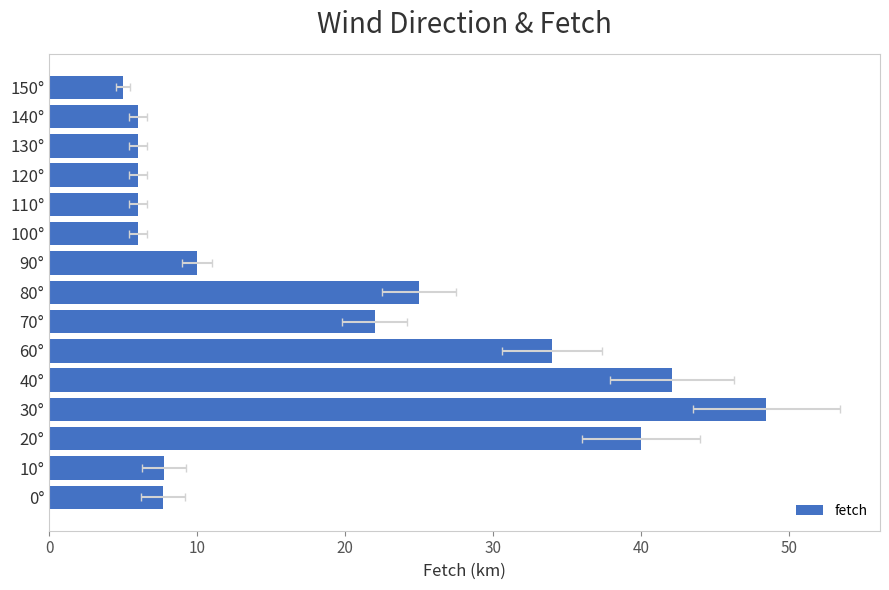

What is the sum of the values at 100° and 70°?

28.0